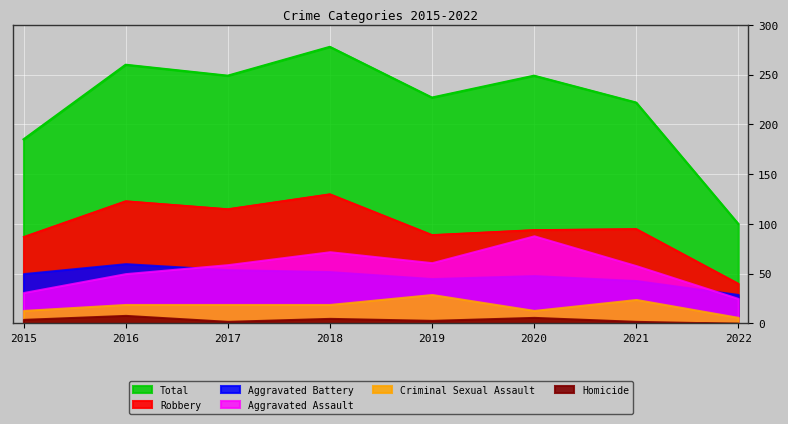

True or false: Total and Robbery intersect in this chart.

False